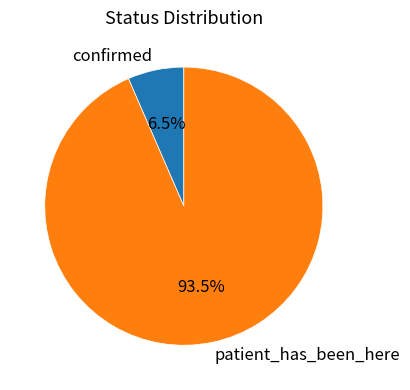

Which category accounts for the majority?

patient_has_been_here